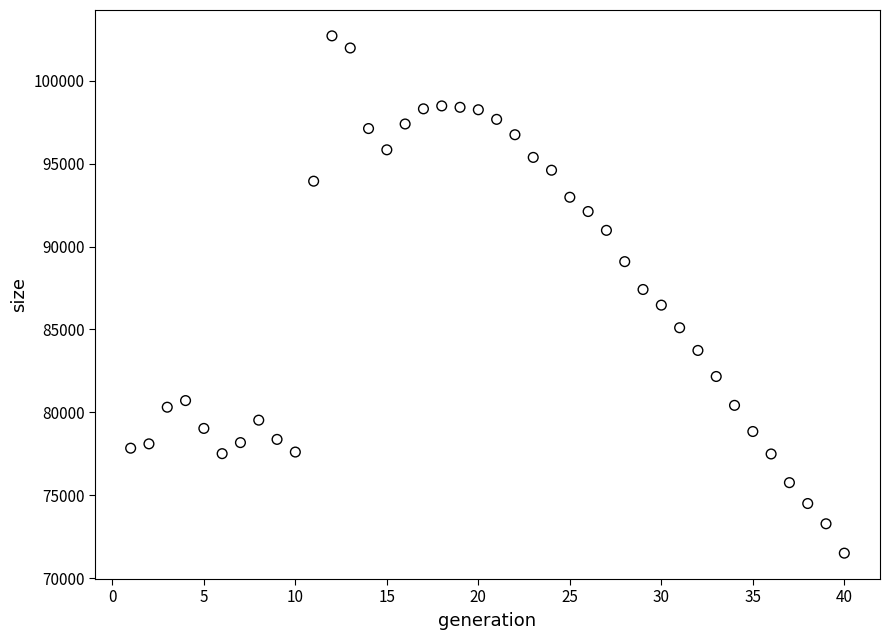

What is the range of X values (max minus min)?

39